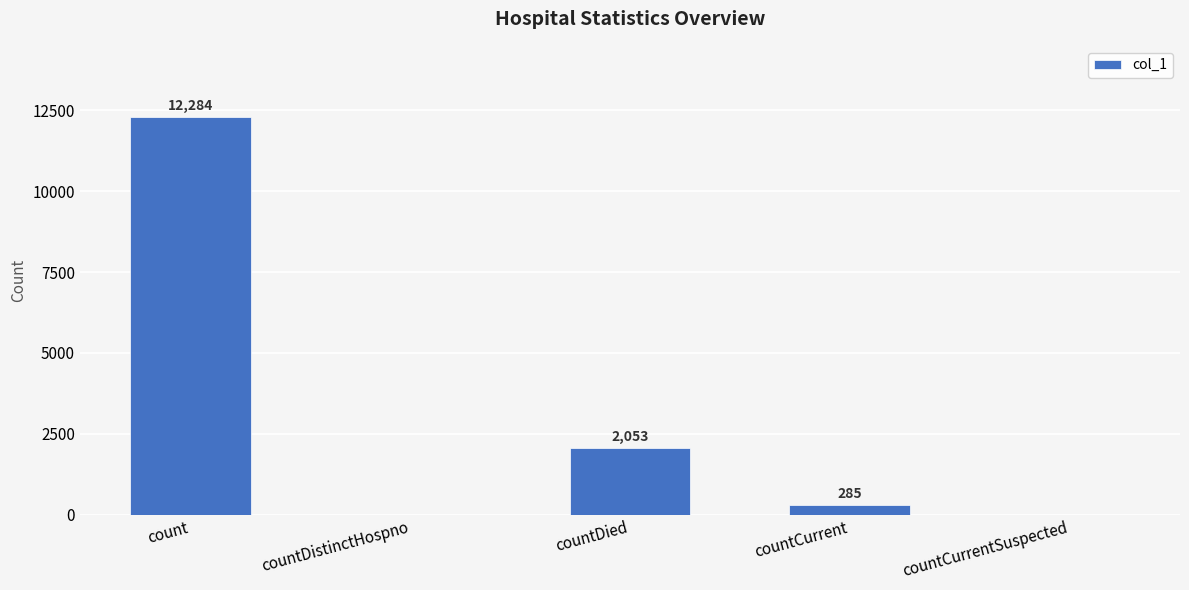

Reading left to right, transcribe all the data shown in this chart.

12284	0	2053	285	0